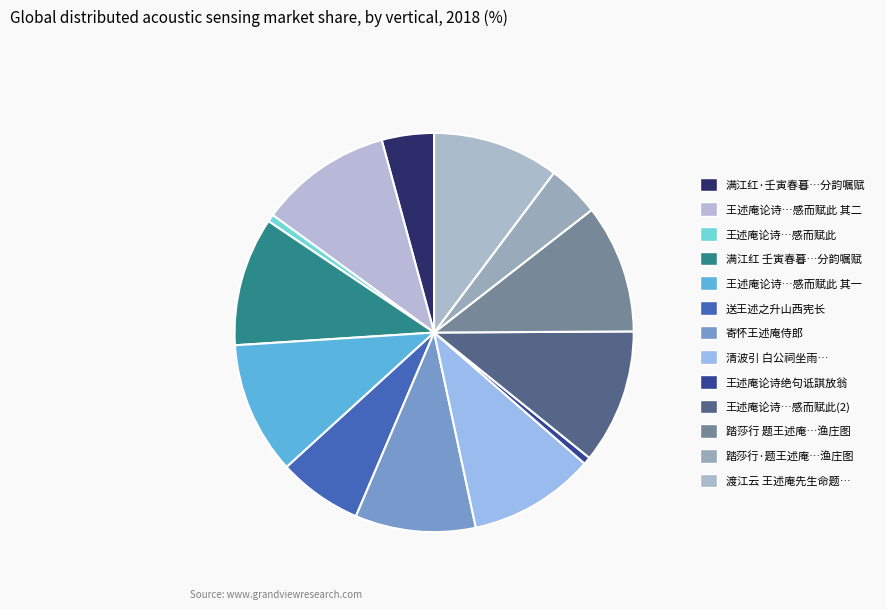

To the nearest percent, what percentage of the pie is 寄怀王述庵侍郎?

10%